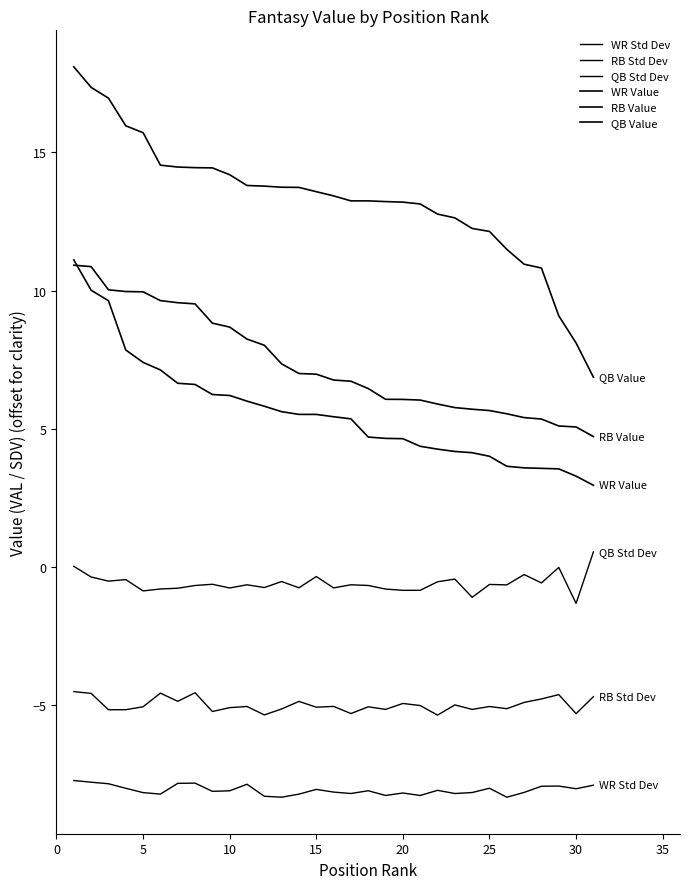

List the series in order of their peak value, highest first.

QB Value, WR Value, RB Value, QB Std Dev, RB Std Dev, WR Std Dev